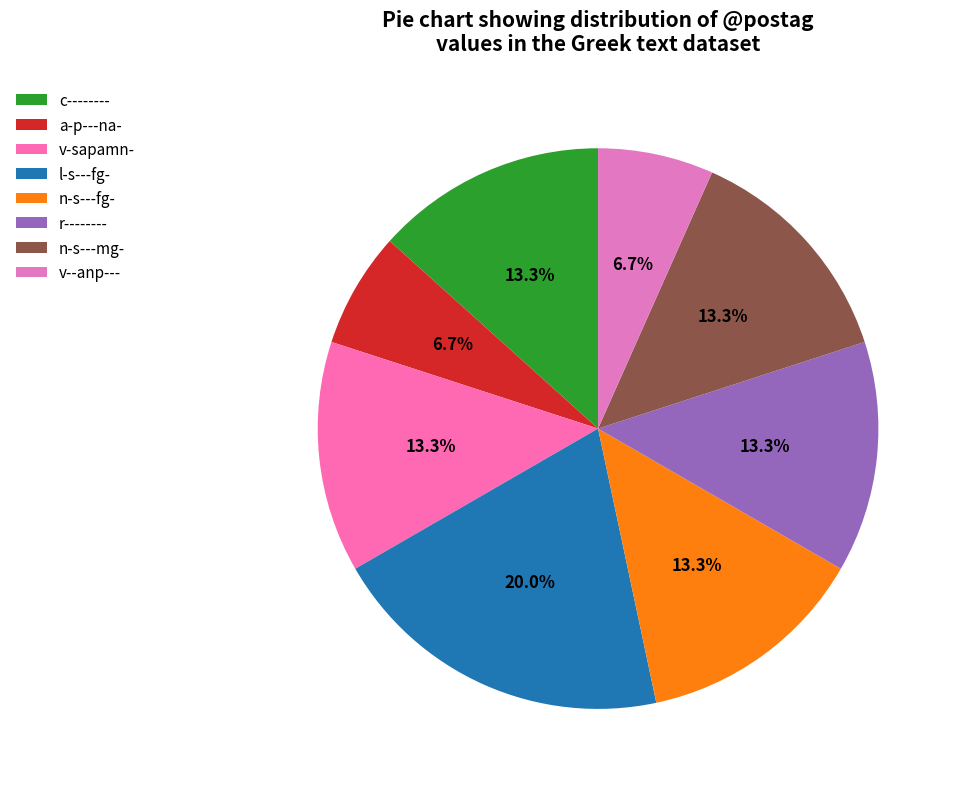

Count the number of slices in the pie.

8